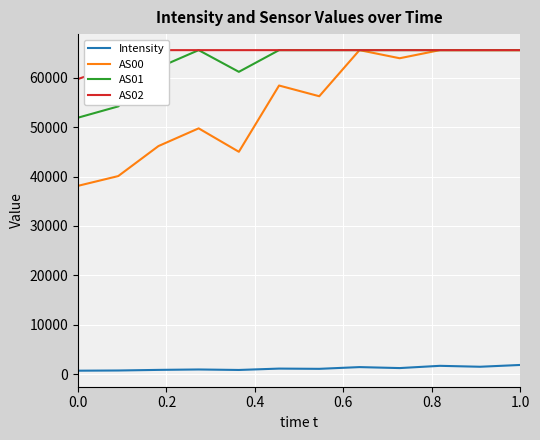

The AS02 series shows 59707.0 at 0.0. True or false?

True